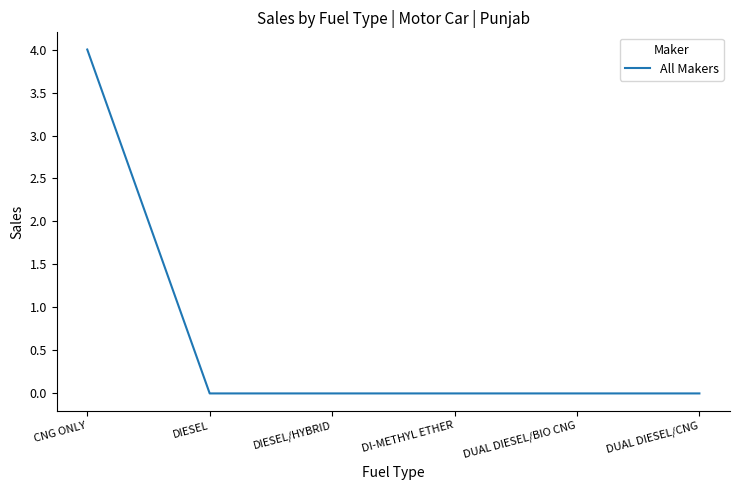

How many series are shown in this chart?

1